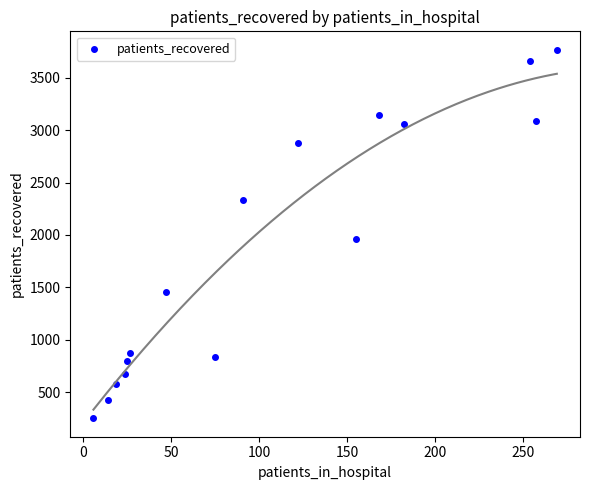

What is the range of X values (max minus min)?

263